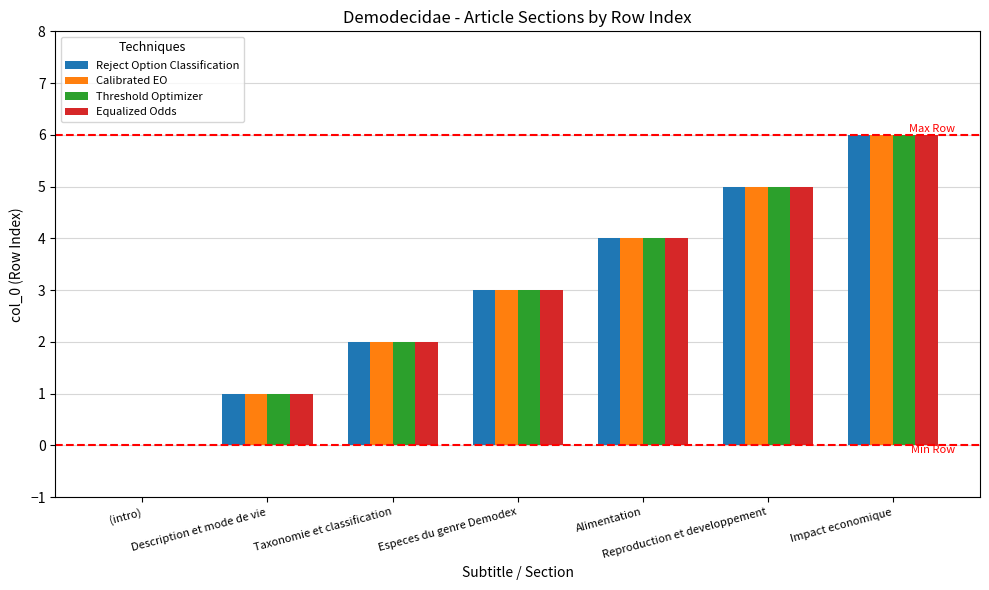

What is the sum of all Equalized Odds values?

21